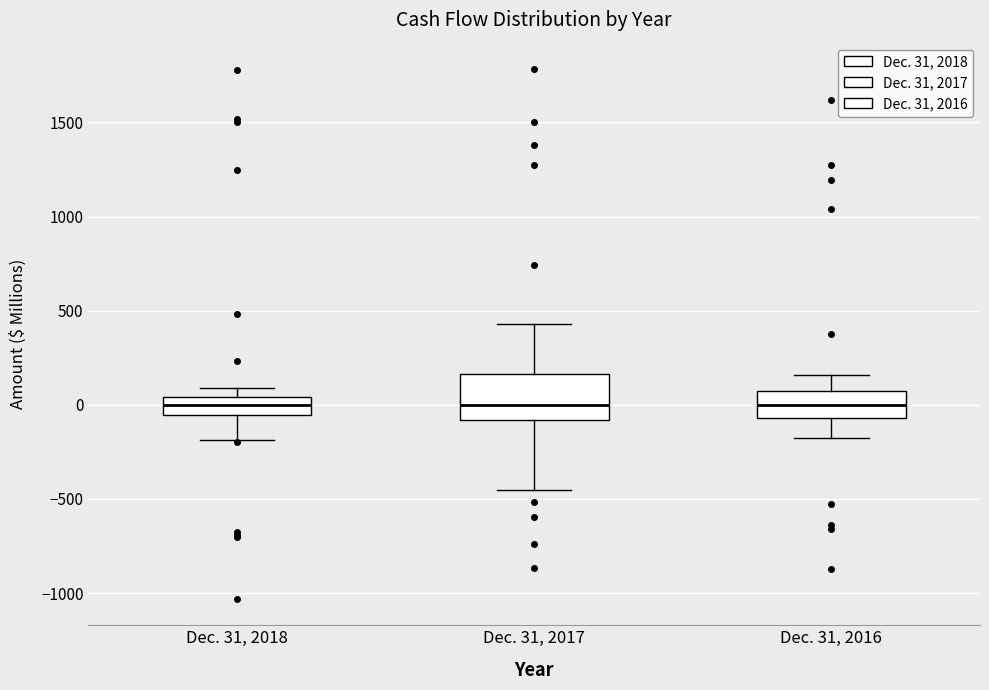

Which box is the tallest, from its lower edge to its upper edge?

Dec. 31, 2017